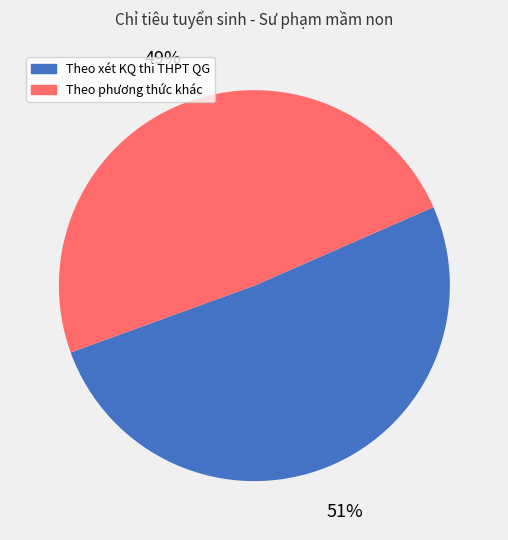

The Theo xét KQ thi THPT QG slice represents 58% of the pie. True or false?

False